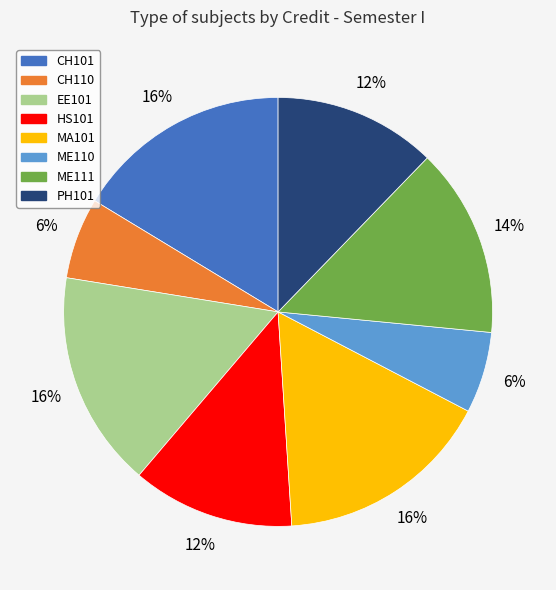

How many slices are in this pie chart?

8